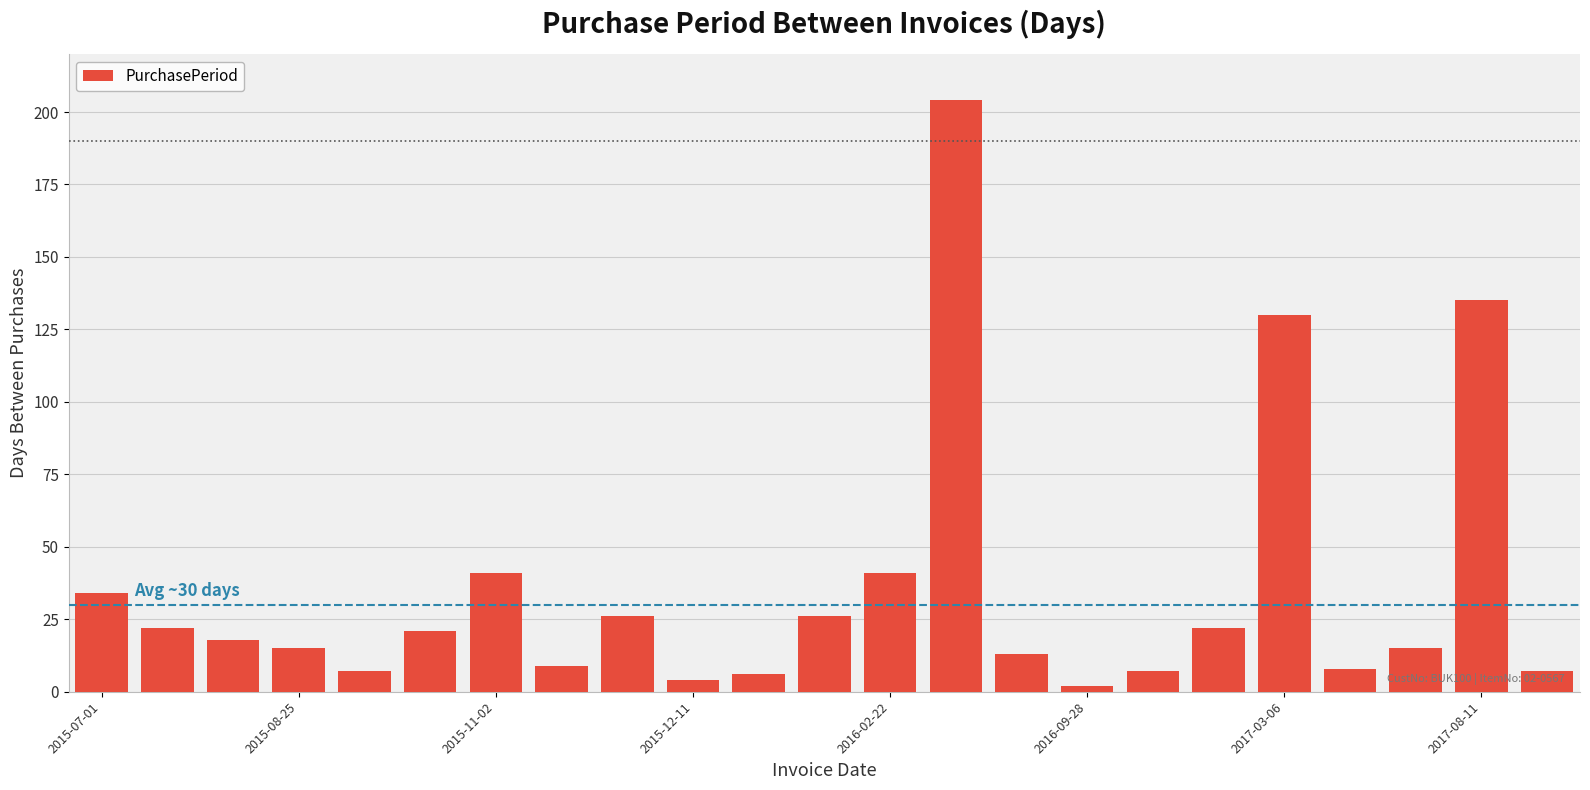

What is the average value?

35